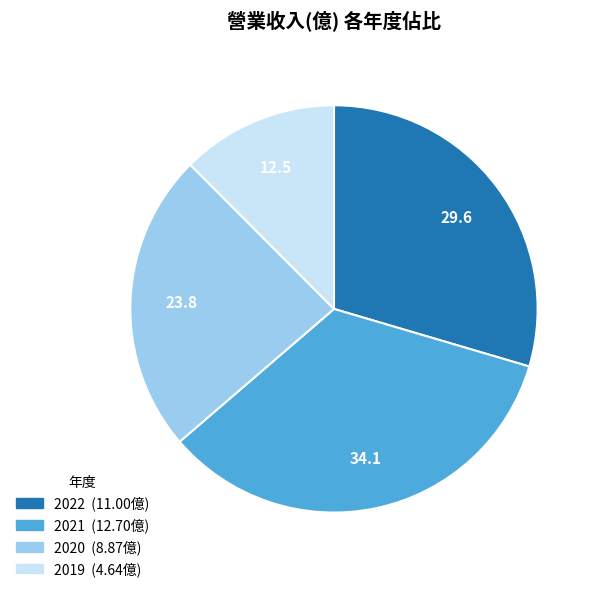

Is the sum of 2019 and 2020 greater than half?

No